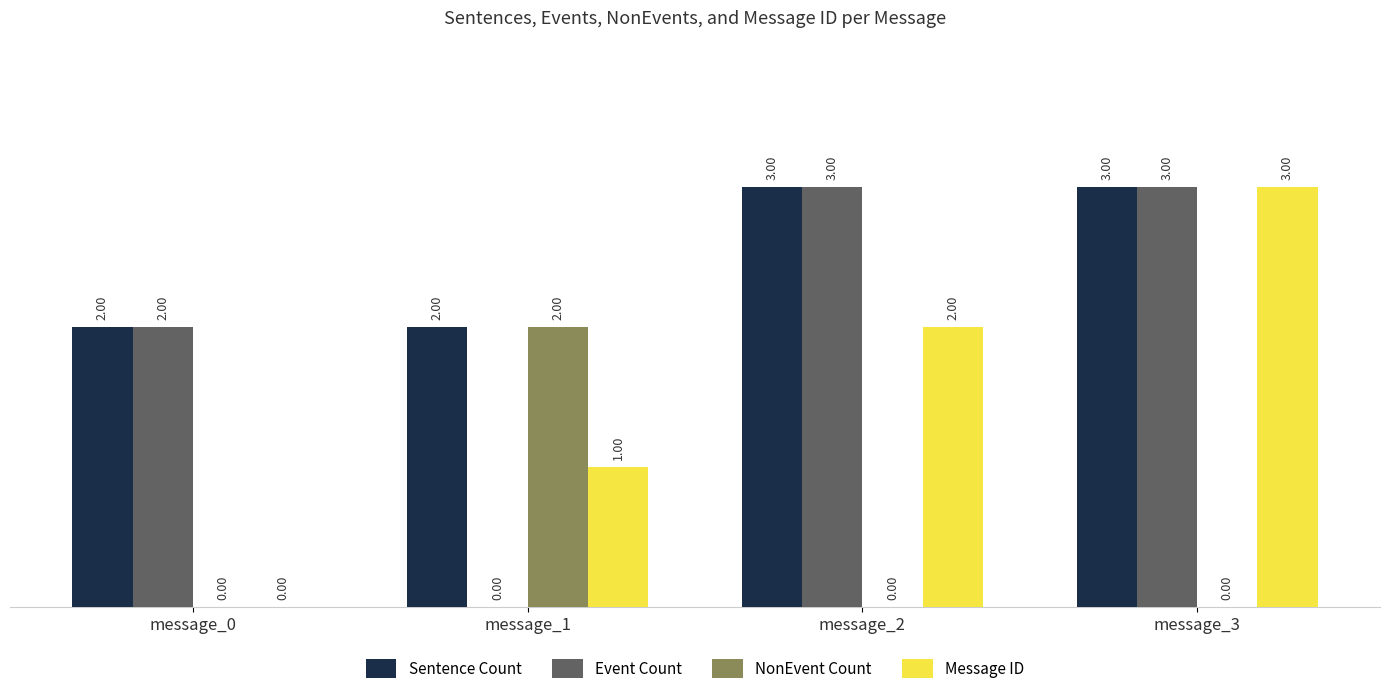

Reading right to left, extract all data points from this chart.

Sentence Count: message_3=3	message_2=3	message_1=2	message_0=2
Event Count: message_3=3	message_2=3	message_1=0	message_0=2
NonEvent Count: message_3=0	message_2=0	message_1=2	message_0=0
Message ID: message_3=3	message_2=2	message_1=1	message_0=0